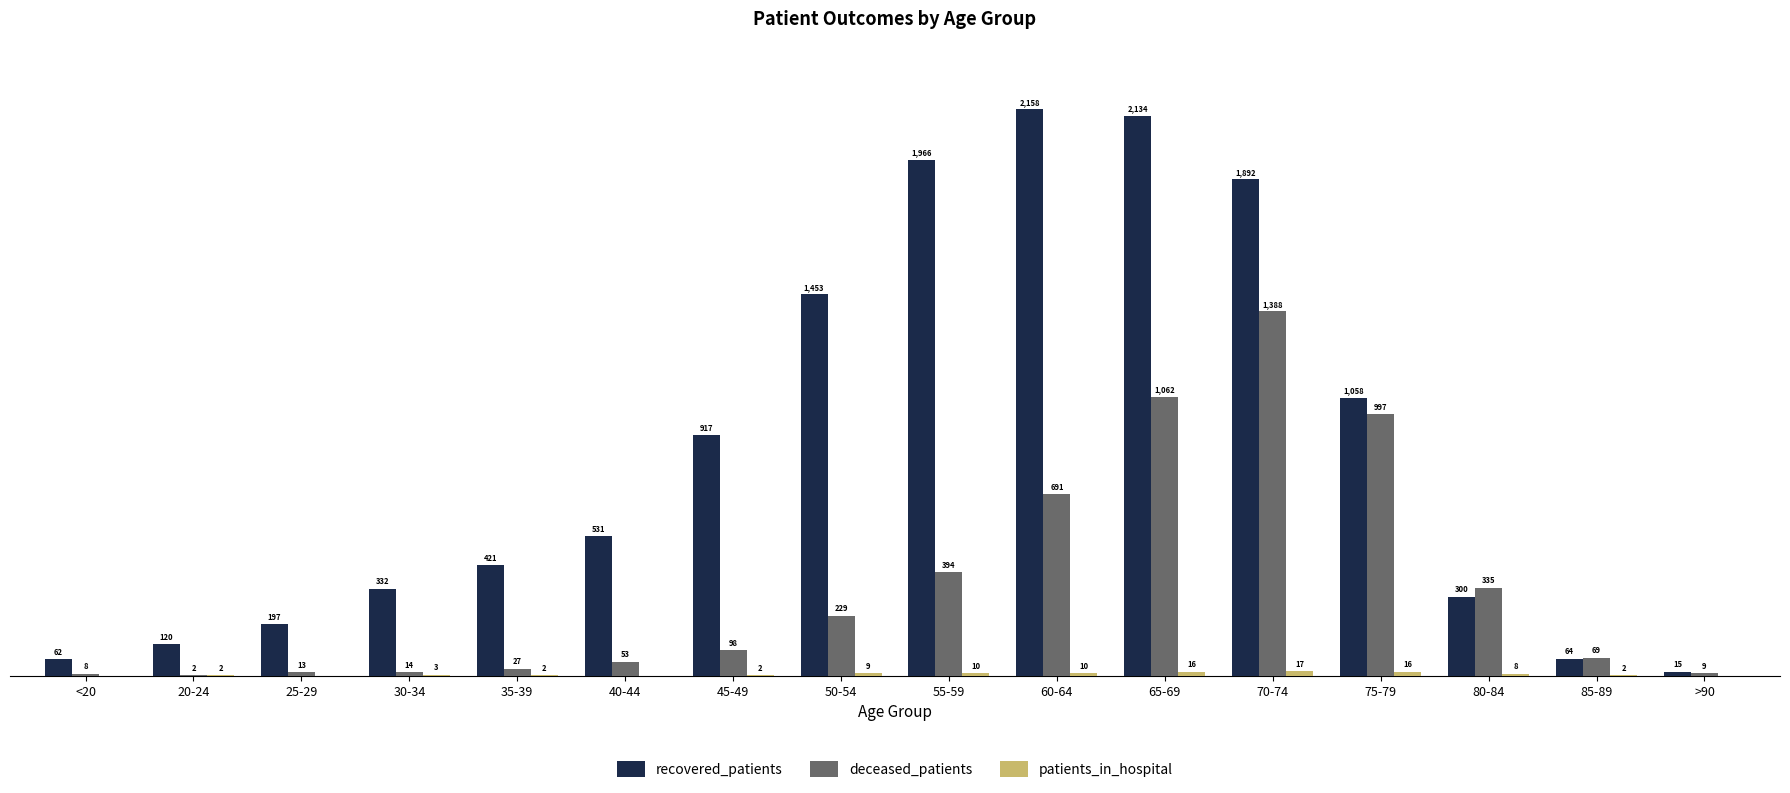

Which category has the highest value across all series?

60-64